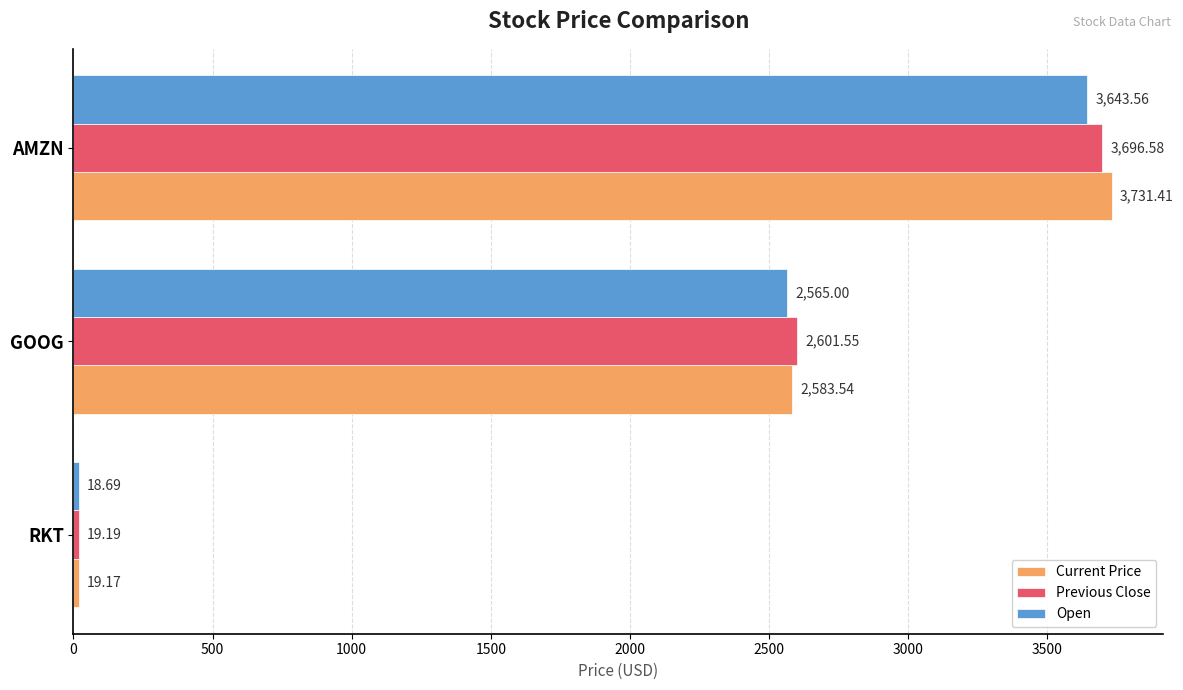

Between RKT and GOOG, which series saw the biggest shift?

Previous Close